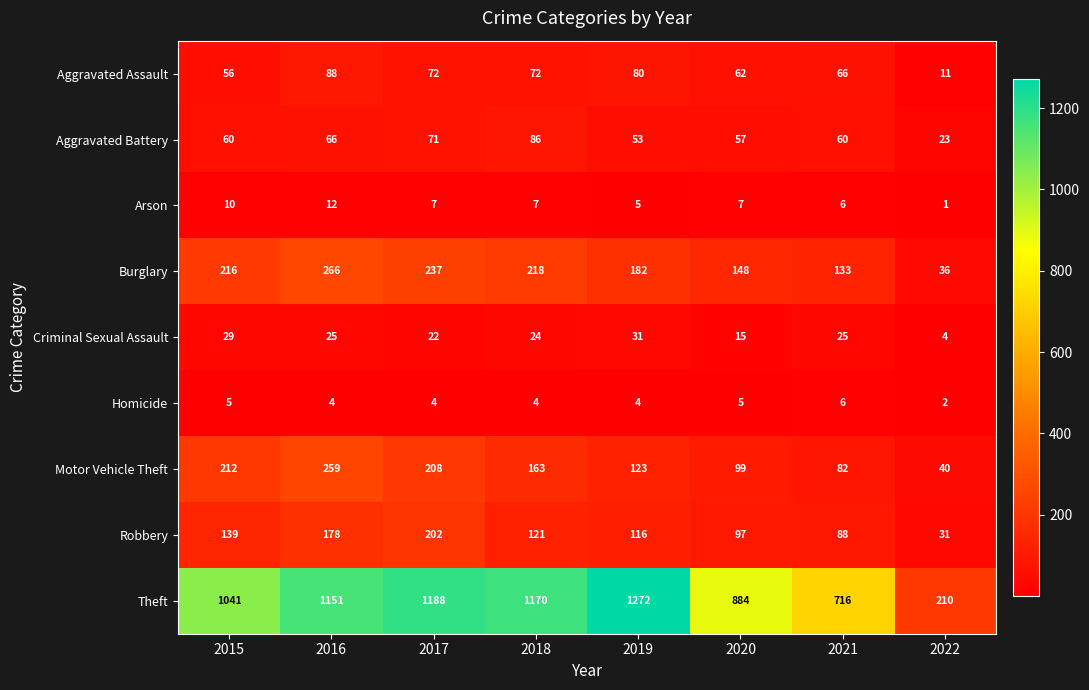

At how many categories does at least one series exceed 43?

8